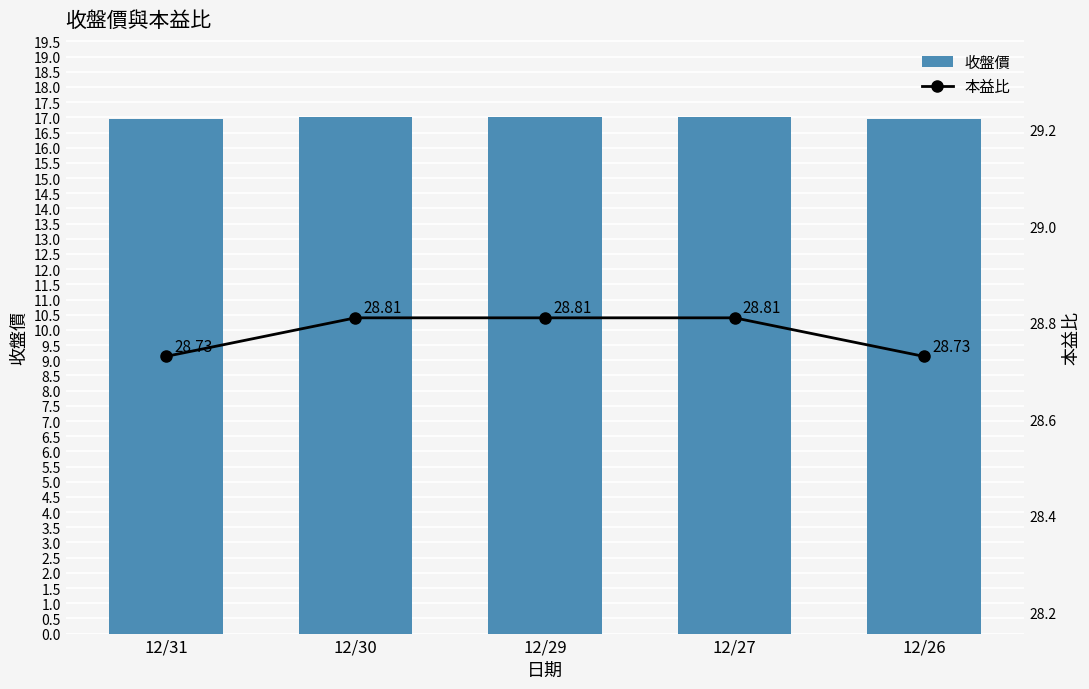

What is the highest value of the 收盤價 series?

17.0